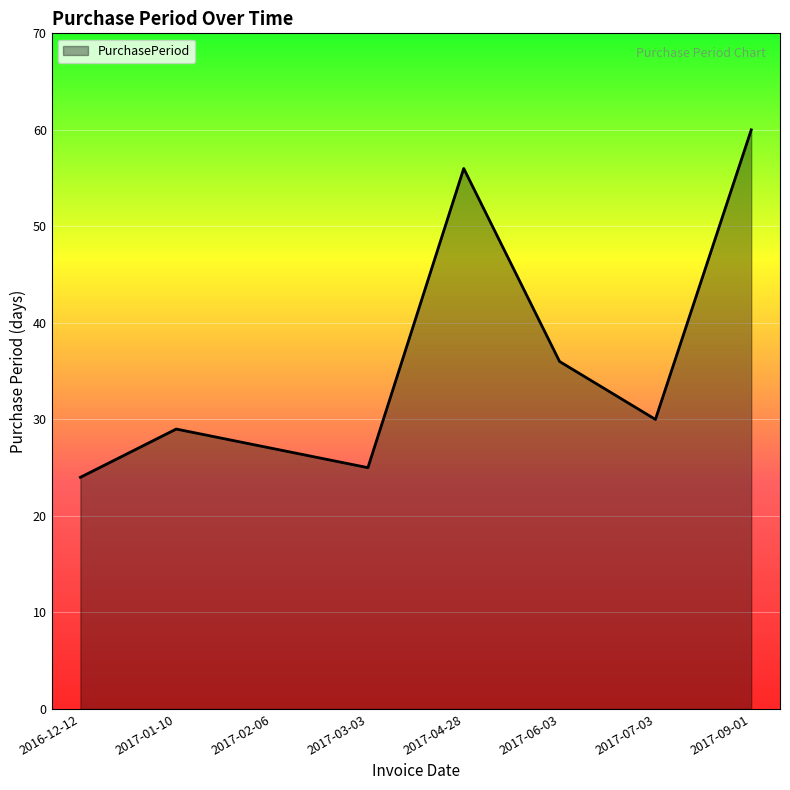

Rank the categories by value from lowest to highest.

2016-12-12, 2017-03-03, 2017-02-06, 2017-01-10, 2017-07-03, 2017-06-03, 2017-04-28, 2017-09-01